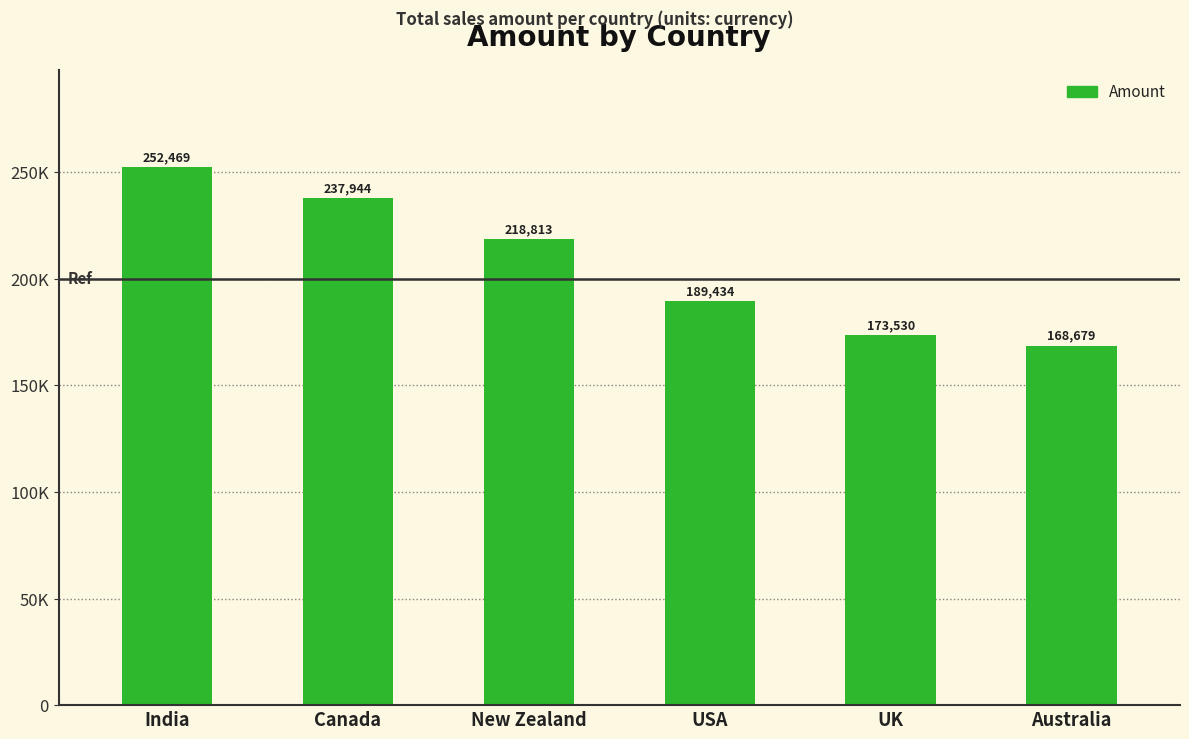

What is the average value?

206812